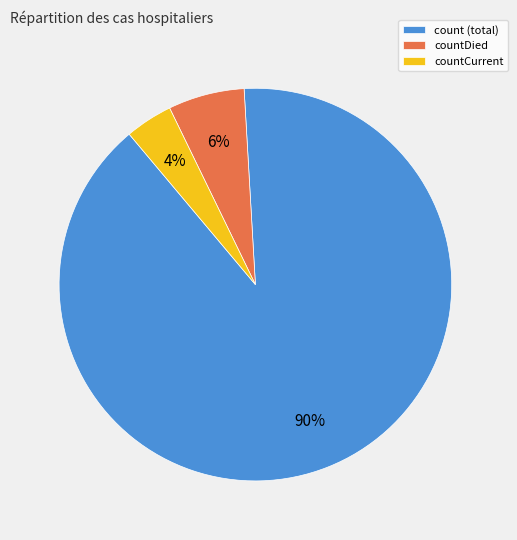

What is the largest slice in the pie chart?

count (total)